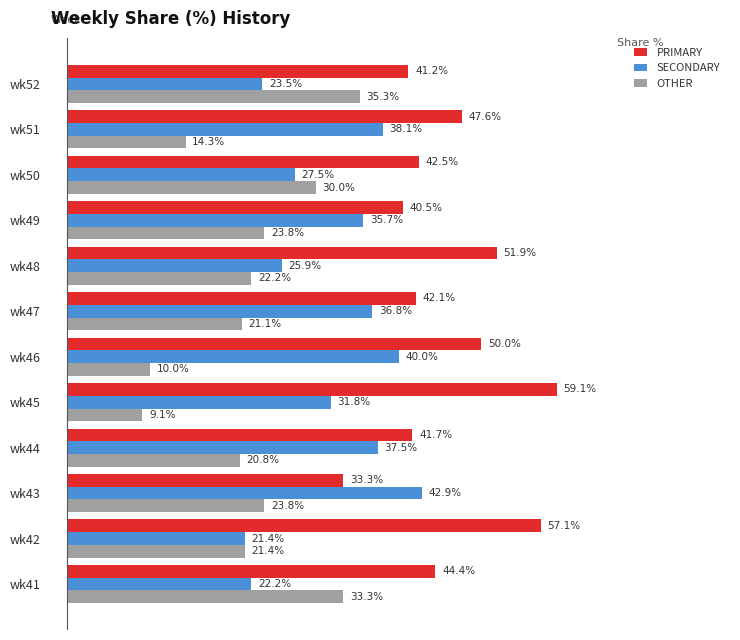

Between wk41 and wk46, which series saw the biggest shift?

OTHER